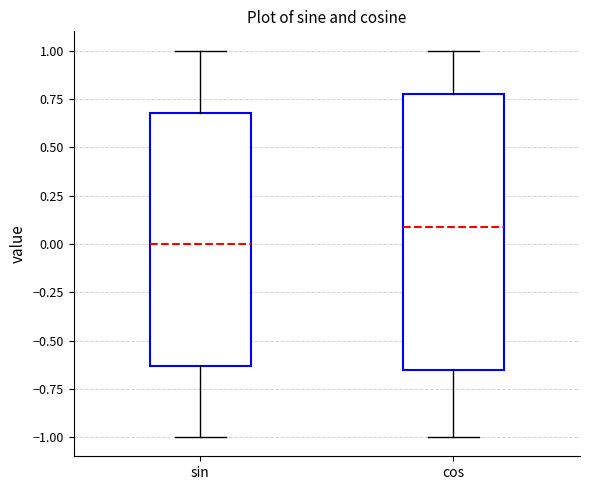

Reading left to right, transcribe this box plot: for each box, give where its median line is, the range the box spans, and where its two whiskers end, as read against the y-axis. The values are not printed on the chart, so give them approximately, as read against the axis.

sin: median 0.00, box -0.65 to 0.70, whiskers -1.00 to 1.00
cos: median 0.10, box -0.65 to 0.80, whiskers -1.00 to 1.00